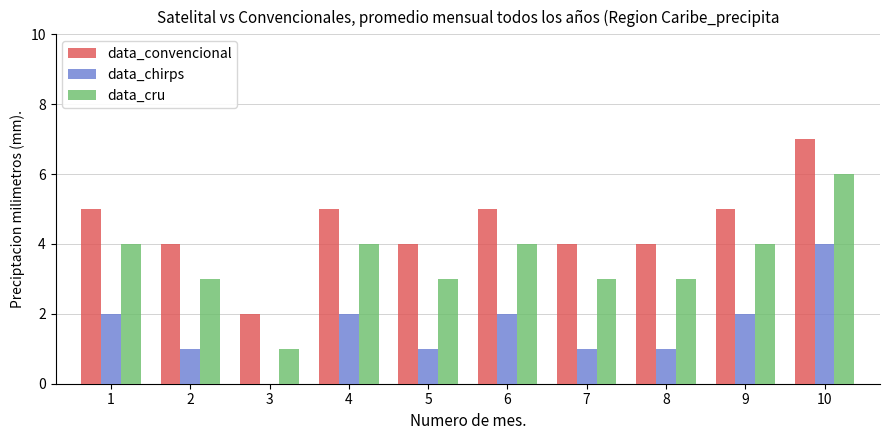

At which label does data_chirps reach its peak?

10